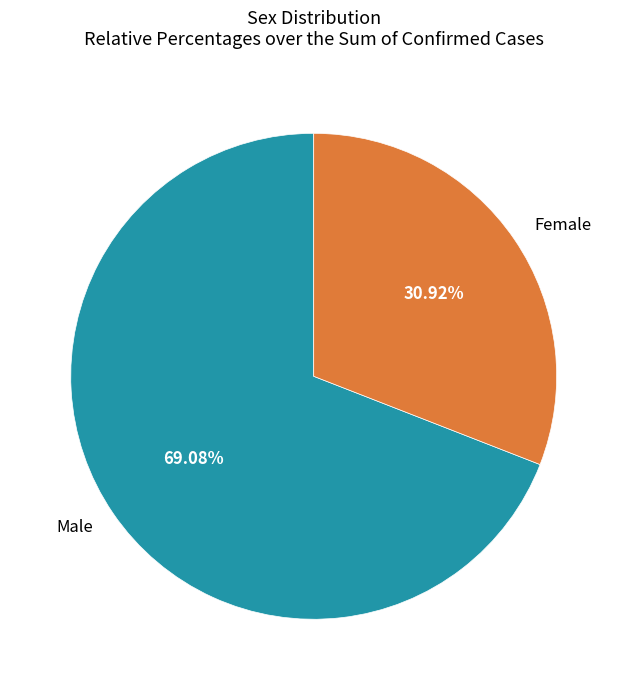

To the nearest percent, what is the difference between the largest and smallest slice percentages?

38%